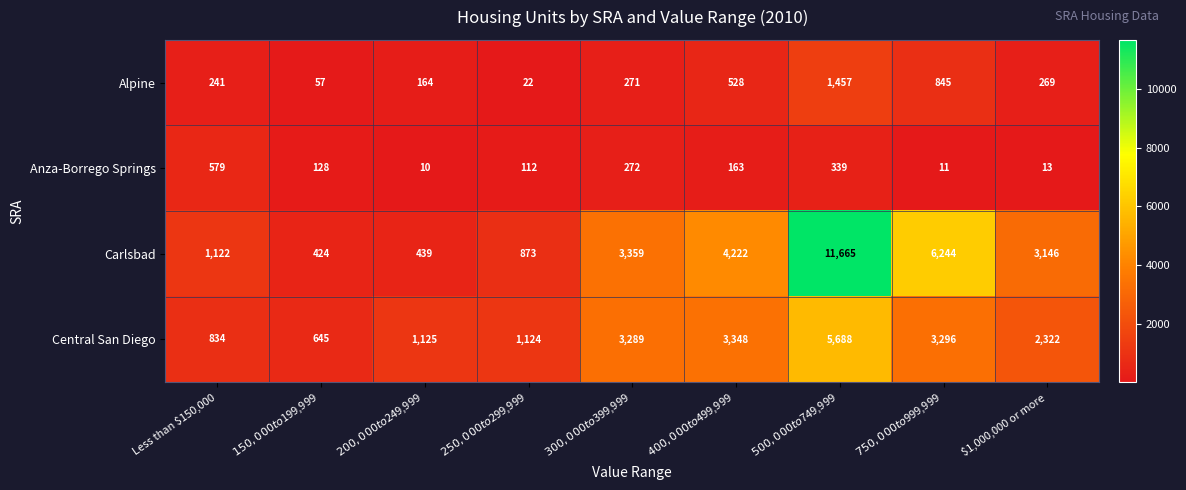

Which series has the largest range (max minus min)?

Carlsbad